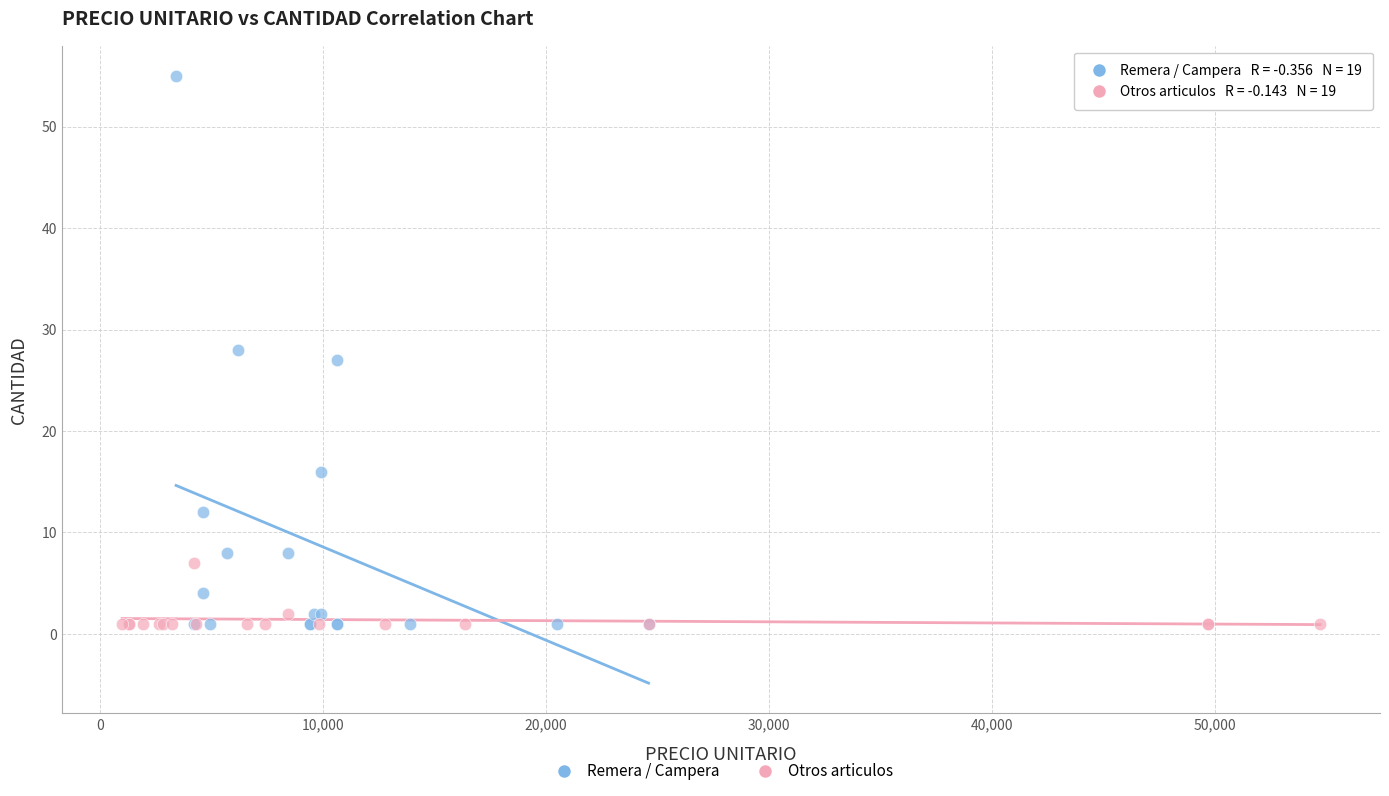

Which series has the largest Y range (max minus min)?

Remera / Campera